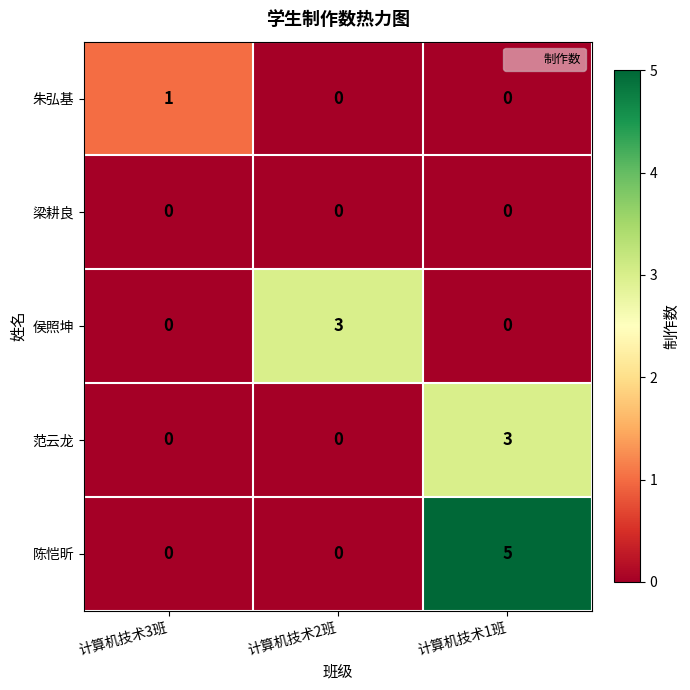

At how many categories does at least one series exceed 4?

1